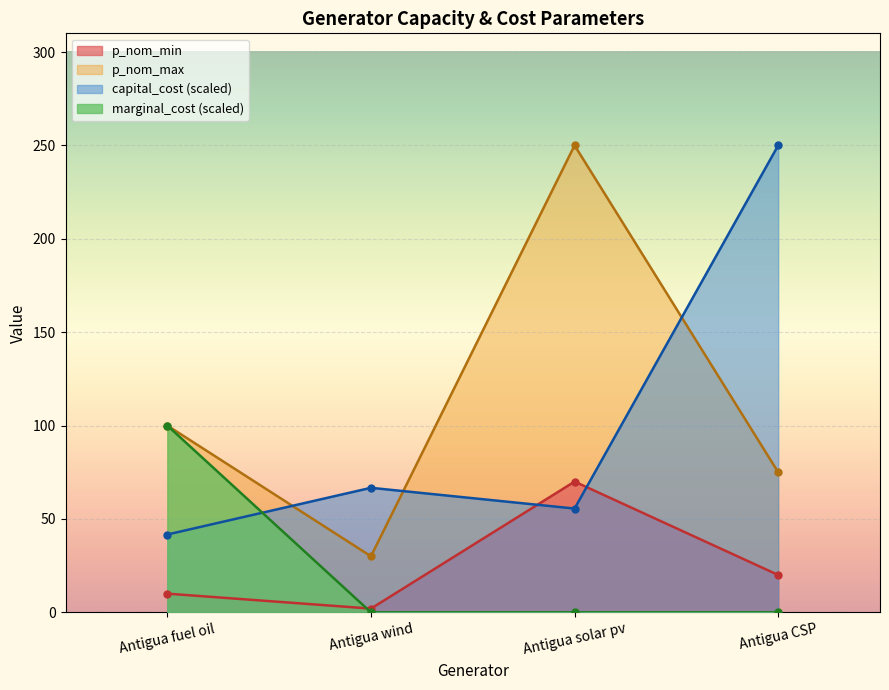

True or false: p_nom_max and p_nom_min intersect in this chart.

False